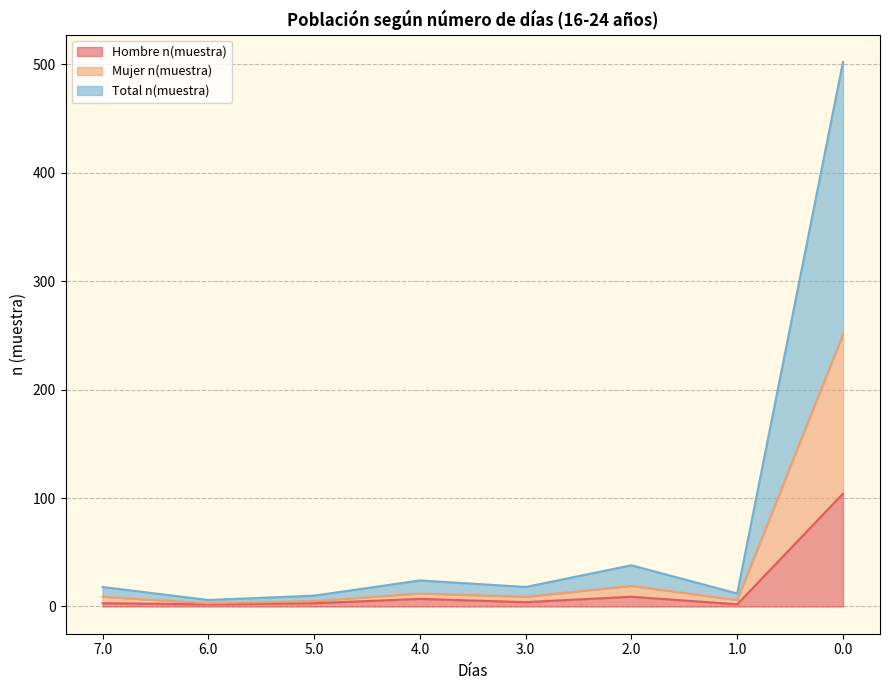

The Mujer n(muestra) series shows 1 at 5.0. True or false?

False